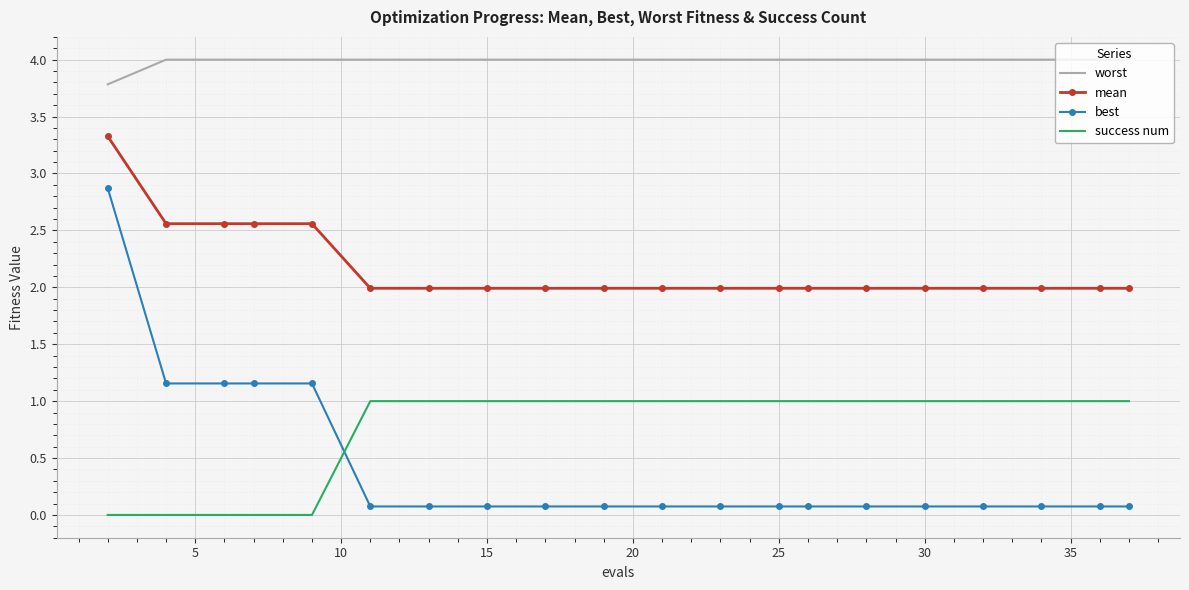

Which series has the largest range (max minus min)?

best